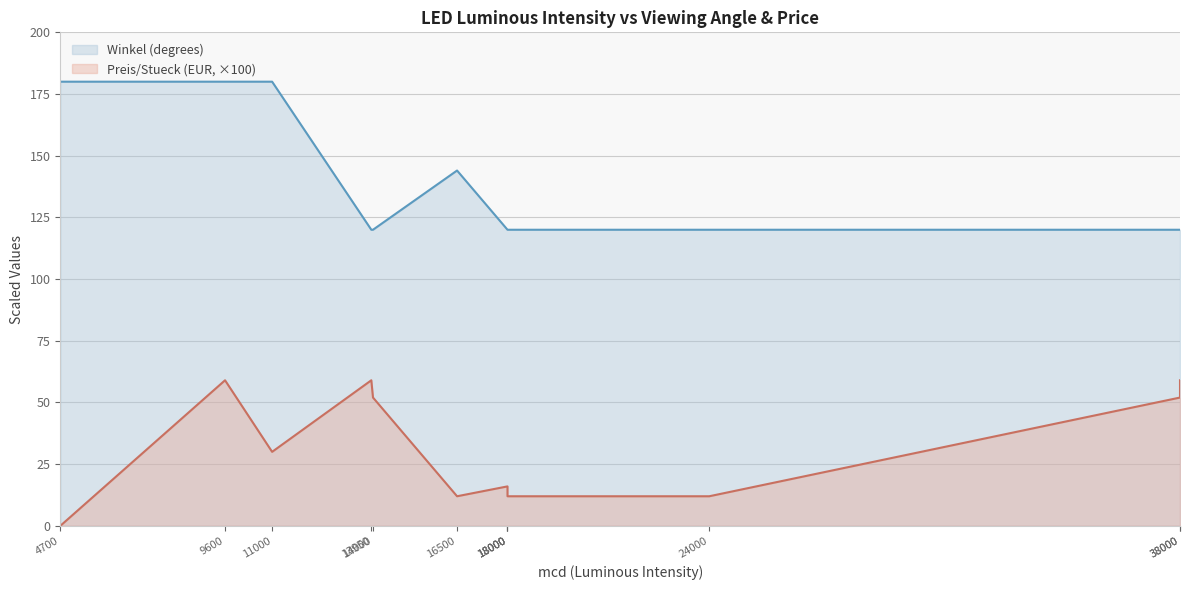

What is the total value across all series at 16500?

156